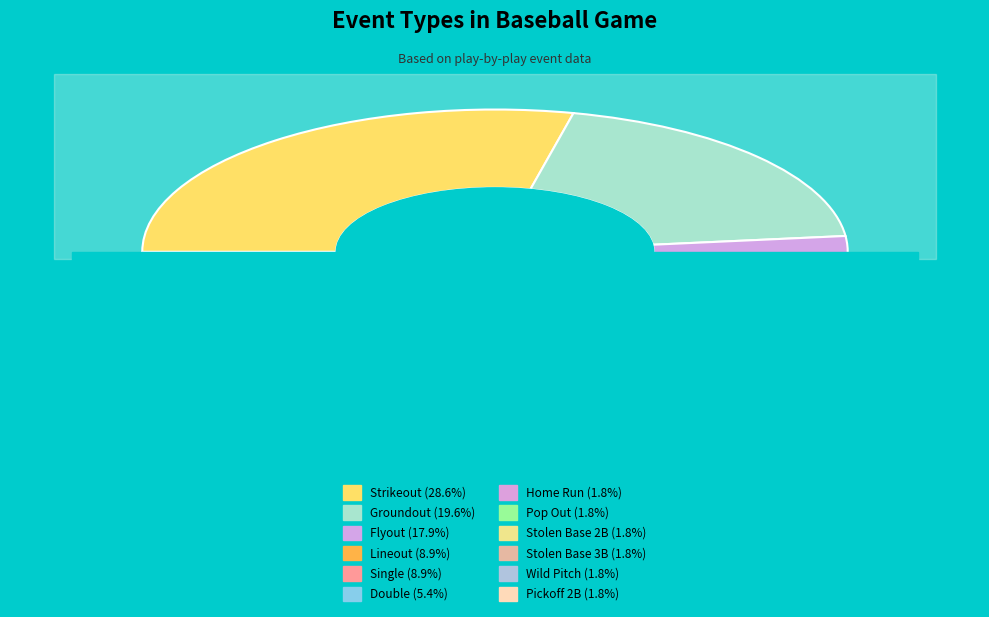

Does Double represent more than half of the total?

No